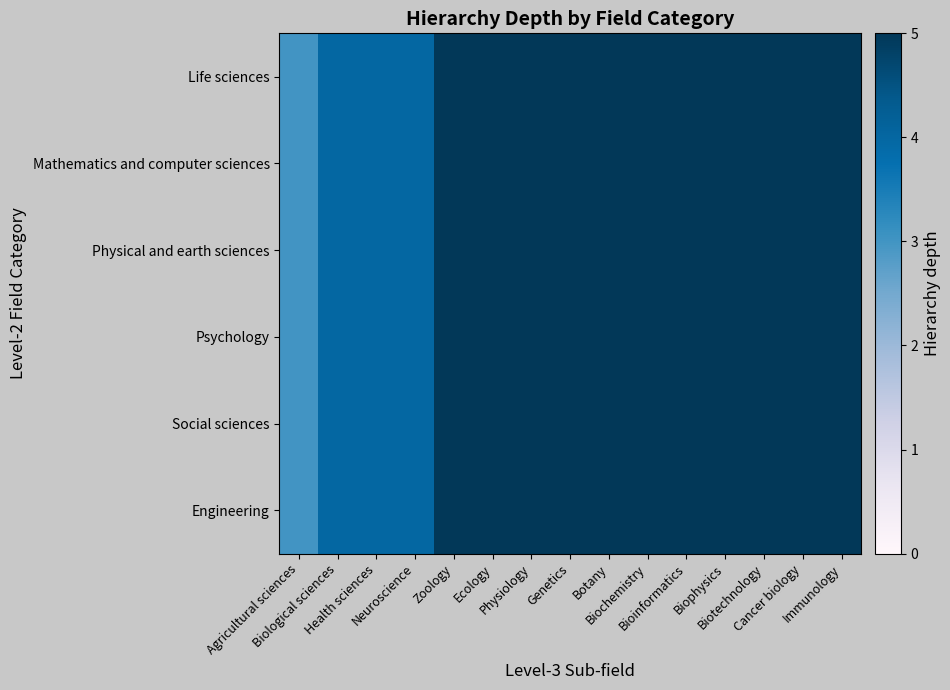

At which category does the chart reach its peak across all series?

Zoology